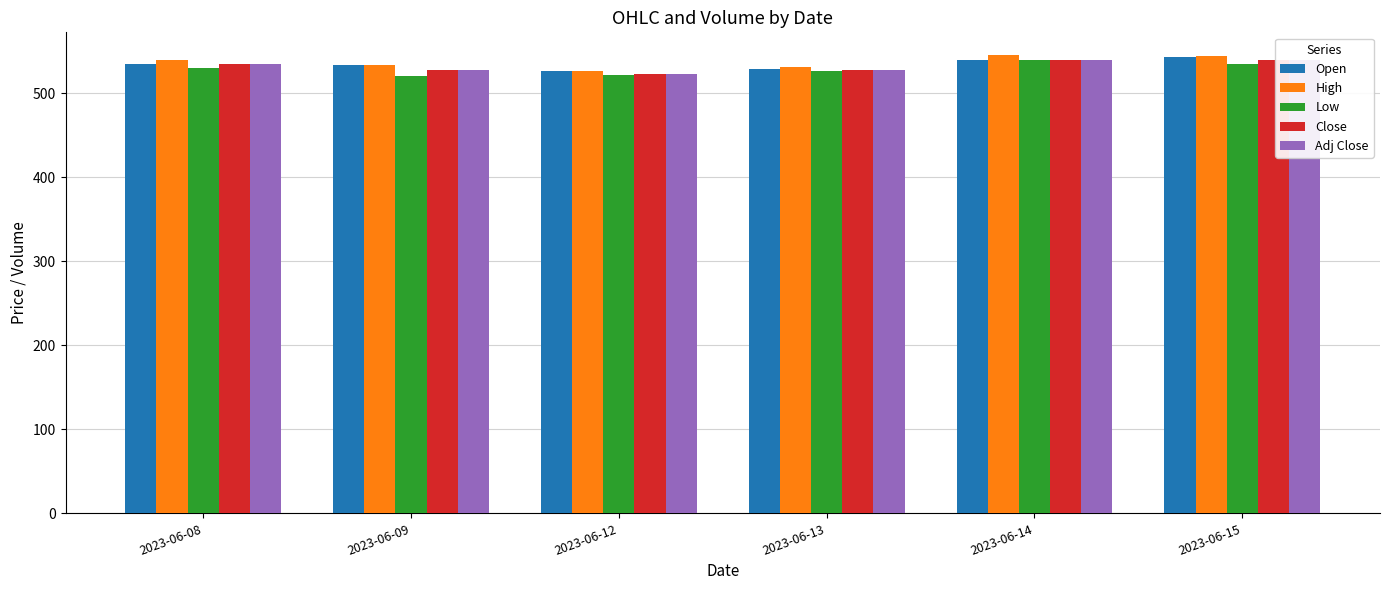

How many data points does each series have?

6